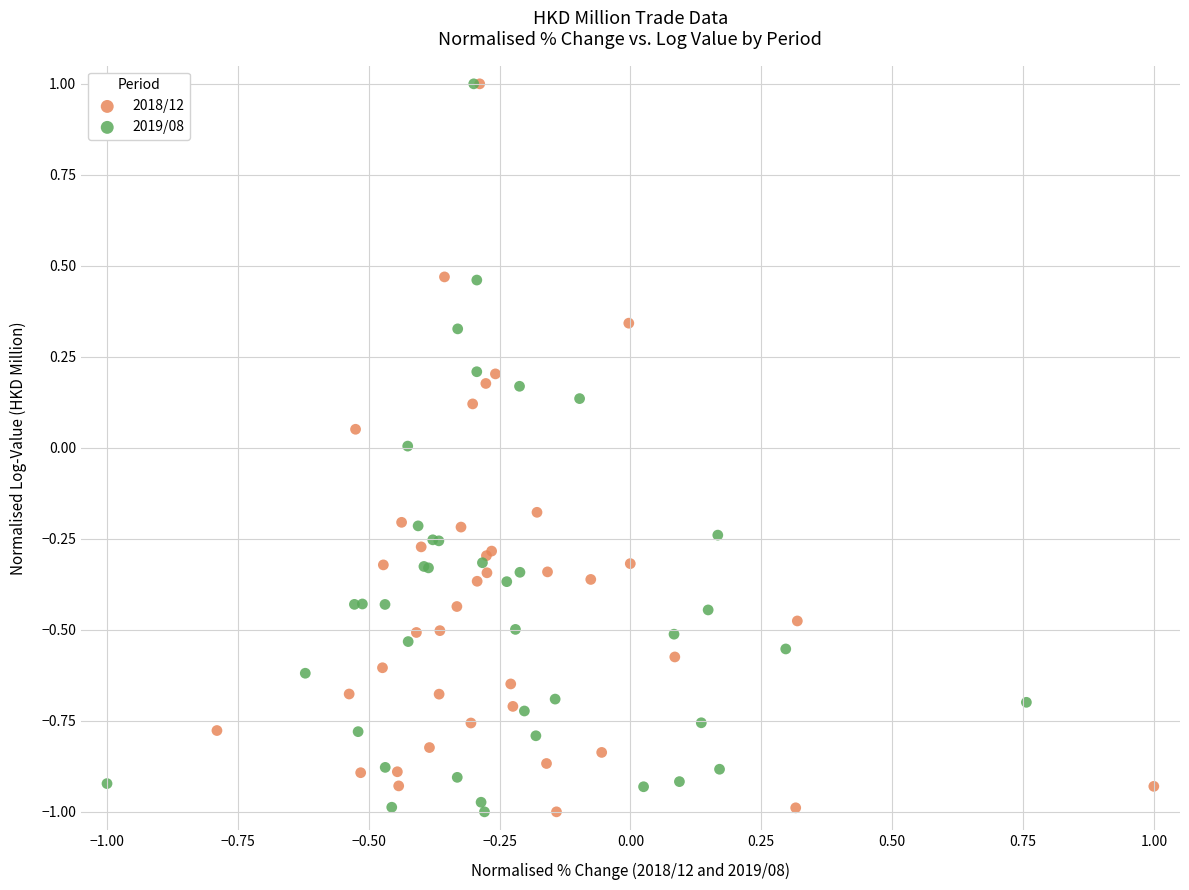

What are all the series names shown in the legend?

2018/12, 2019/08